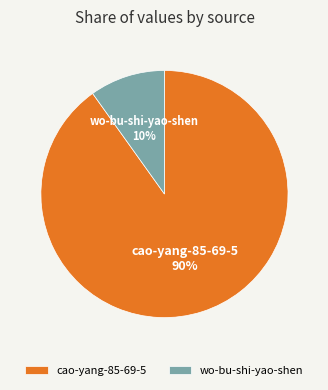

Is there any slice that represents more than half of the pie?

Yes